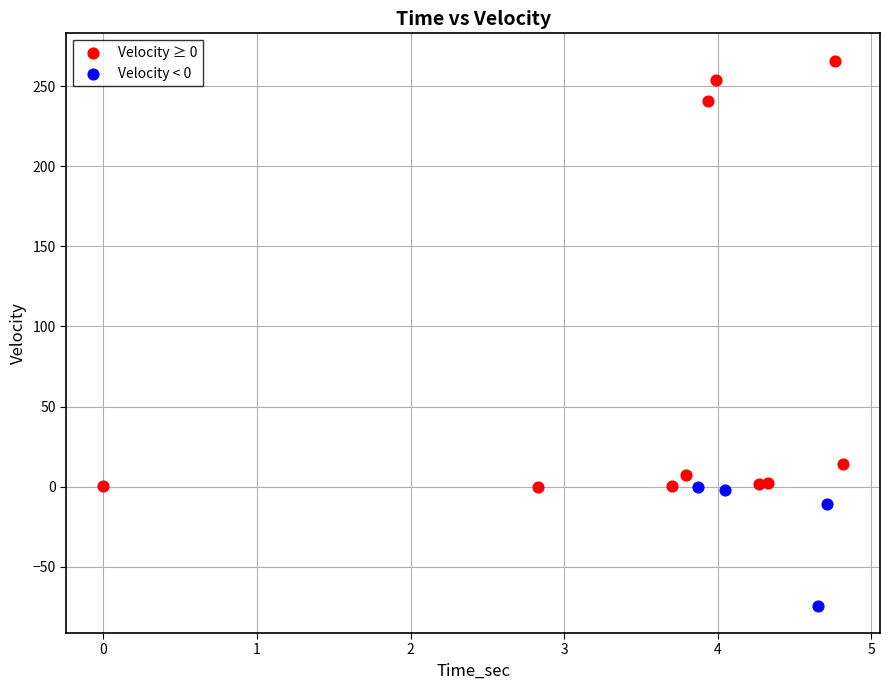

Which series reaches the minimum Y coordinate?

Velocity < 0